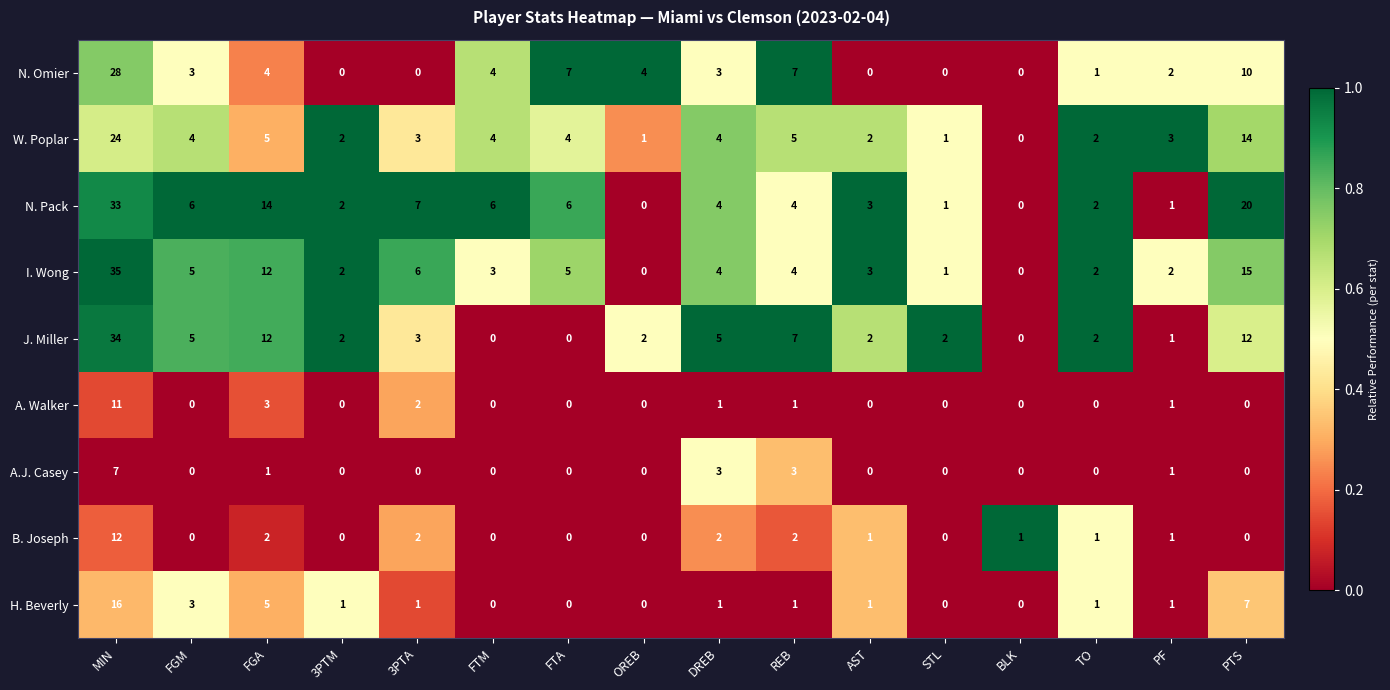

What is the greatest value displayed?

35